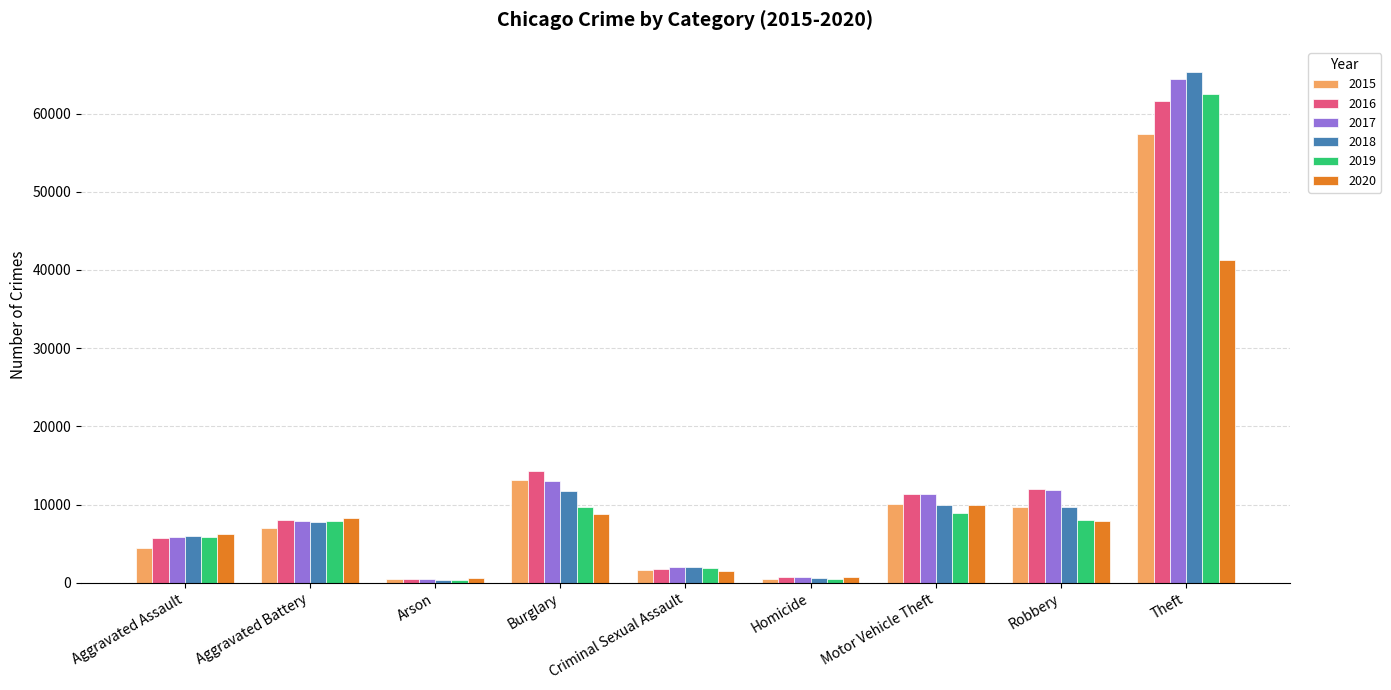

What is the label of the 3rd bar from the left?

Arson